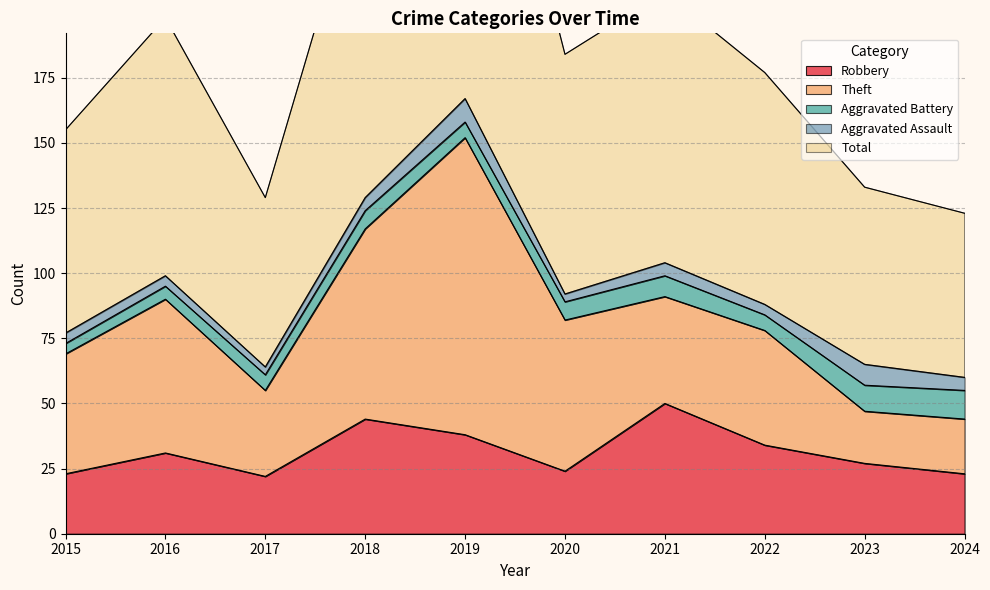

At which category does Aggravated Battery reach its first local peak?

2018